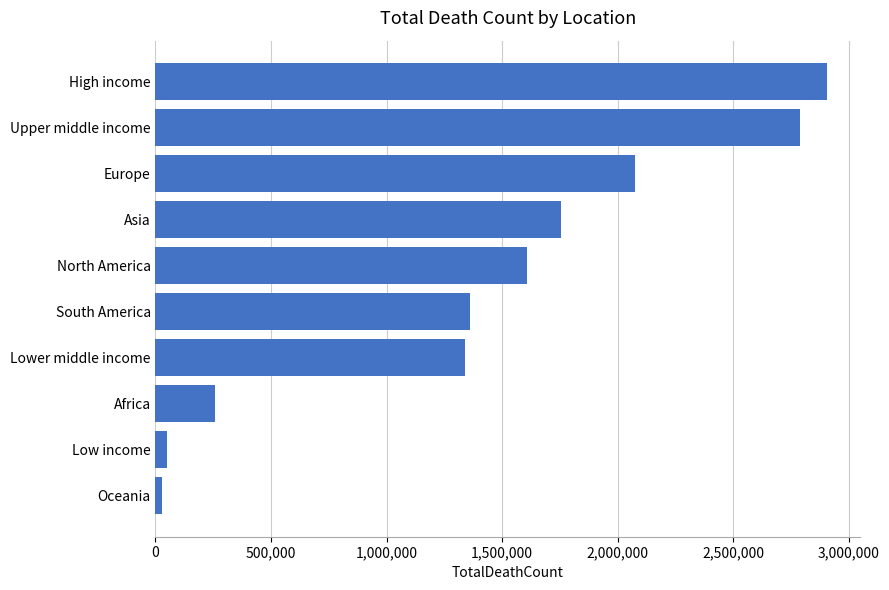

Read the value at Lower middle income.

1338757